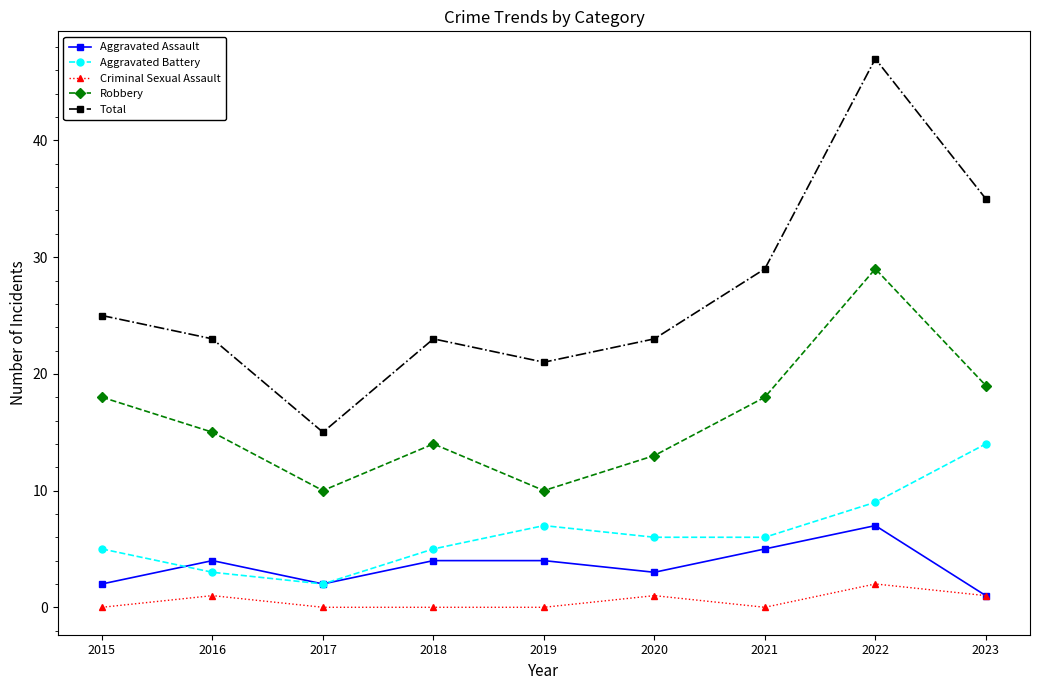

True or false: Robbery has a value of 17 at 2022.

False